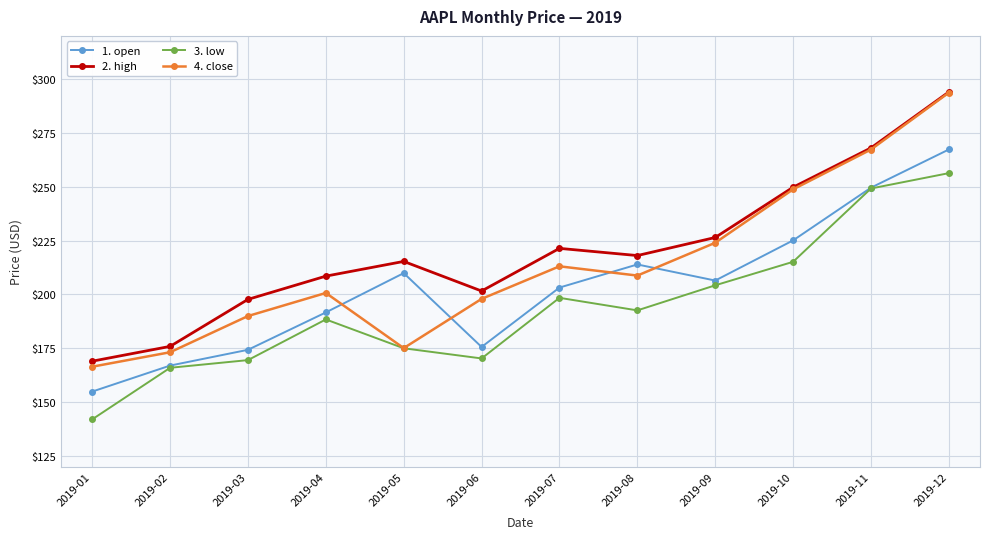

What is the spread (max minus min) of values at 2019-12?

37.7